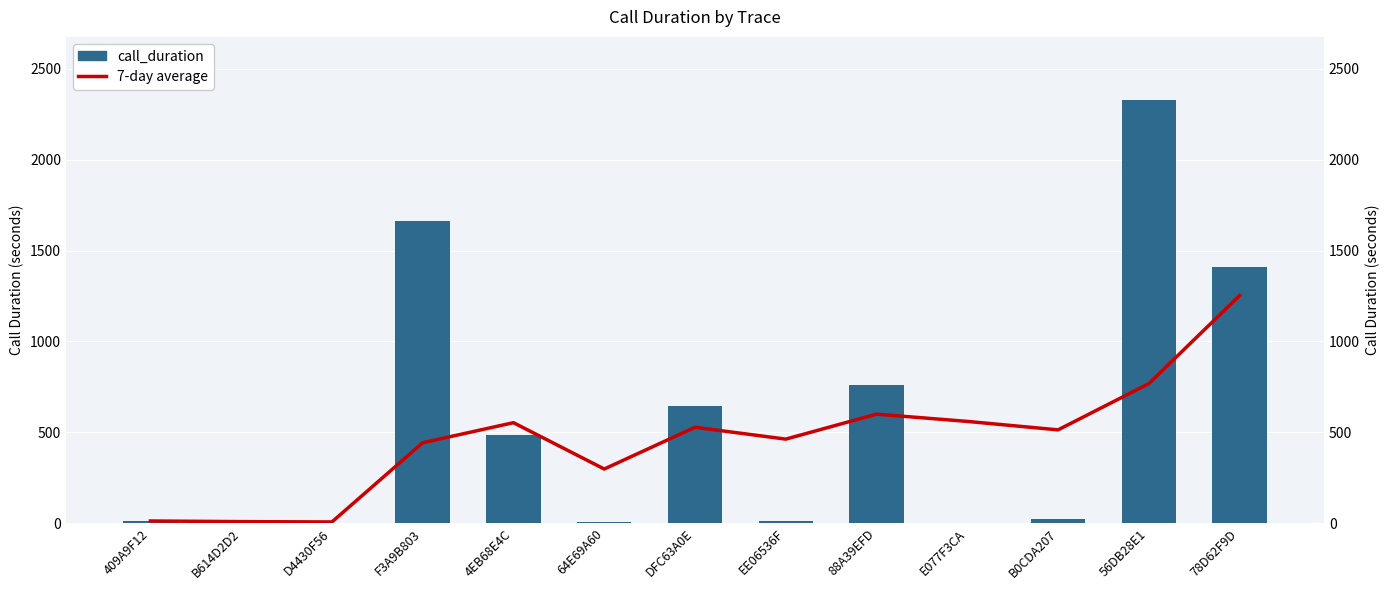

Does the chart contain any negative values?

No